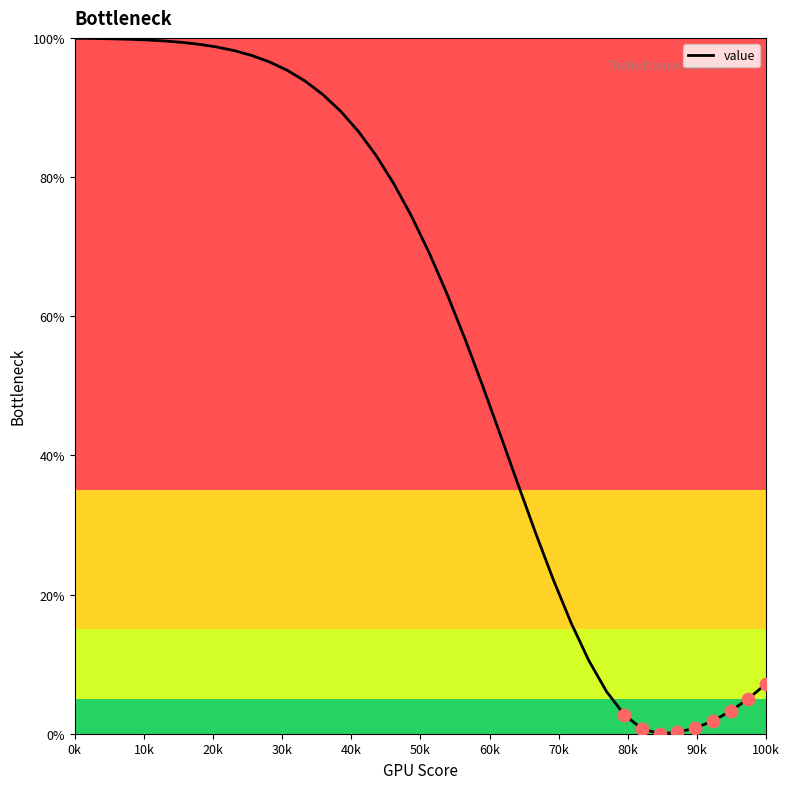

What is the greatest value displayed?

99.9